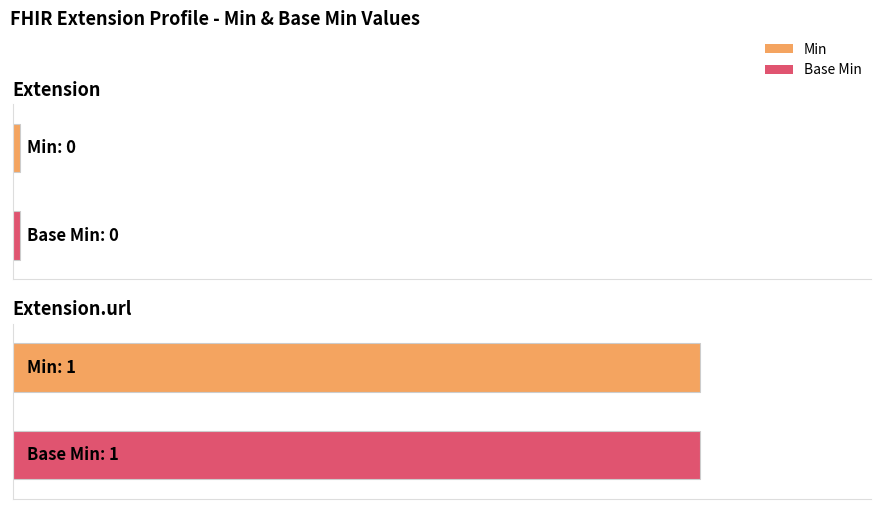

True or false: Min has a value of 1 at Extension.url.

True